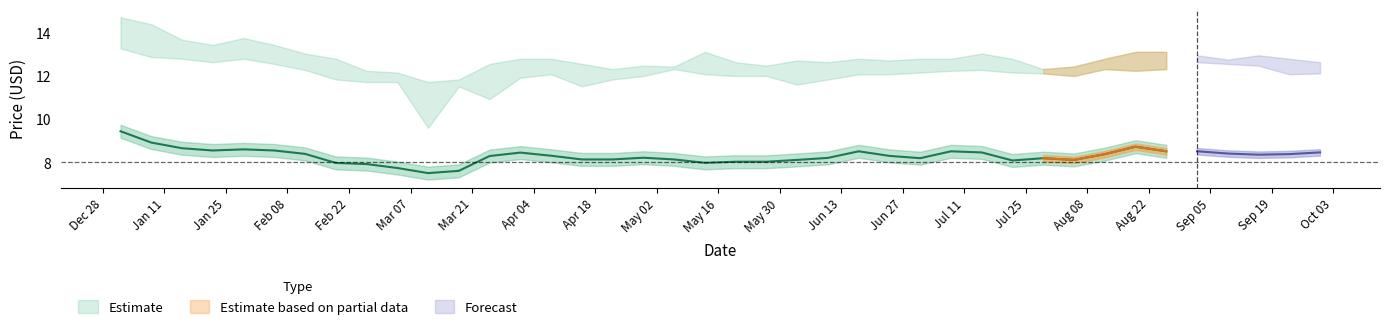

How many values in the Adj Close series are below 8?

6